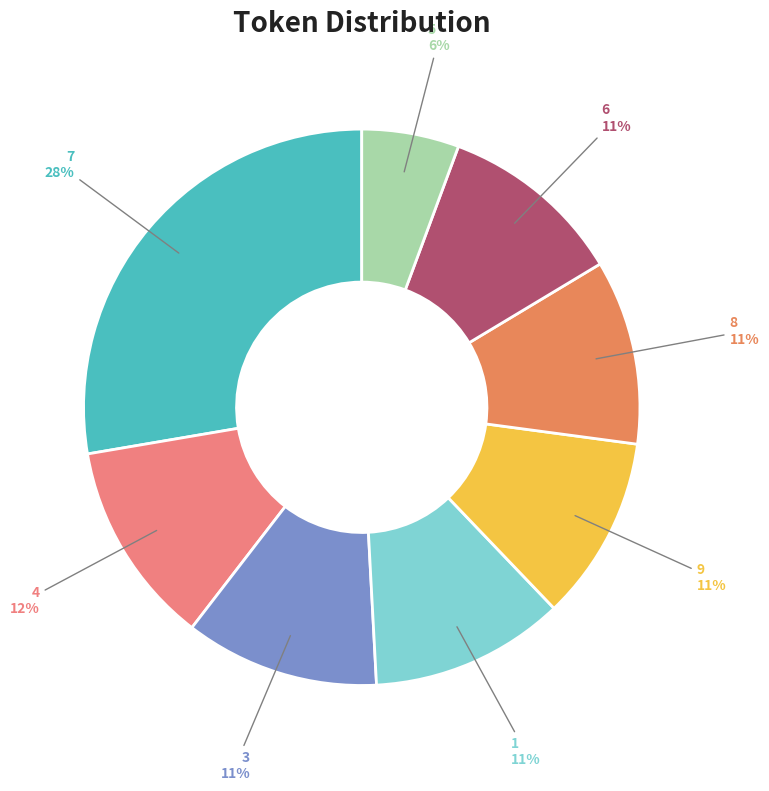

Is there a majority slice in this chart?

No